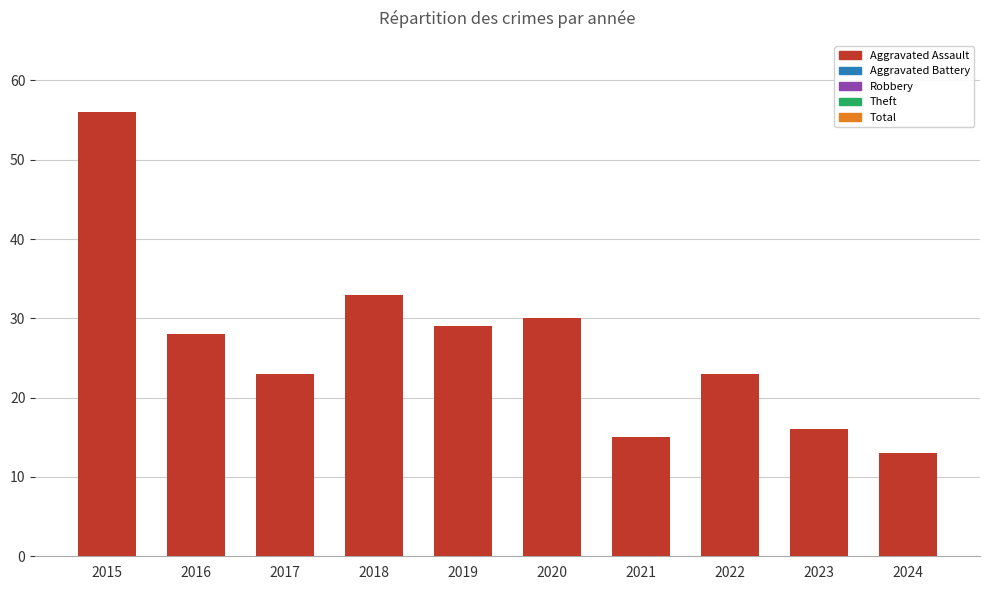

What is the difference between the maximum and minimum values?

43